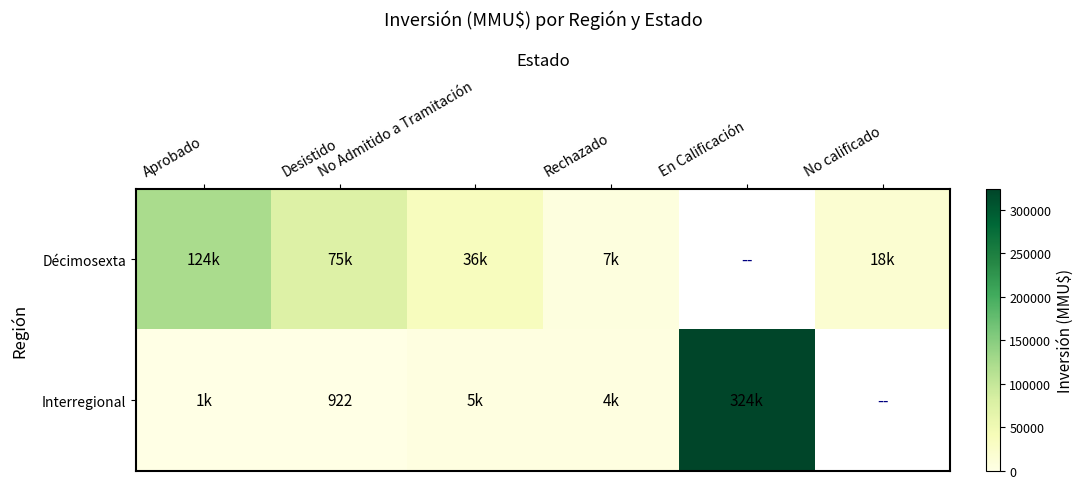

What is the spread (max minus min) of values at Rechazado?

2600